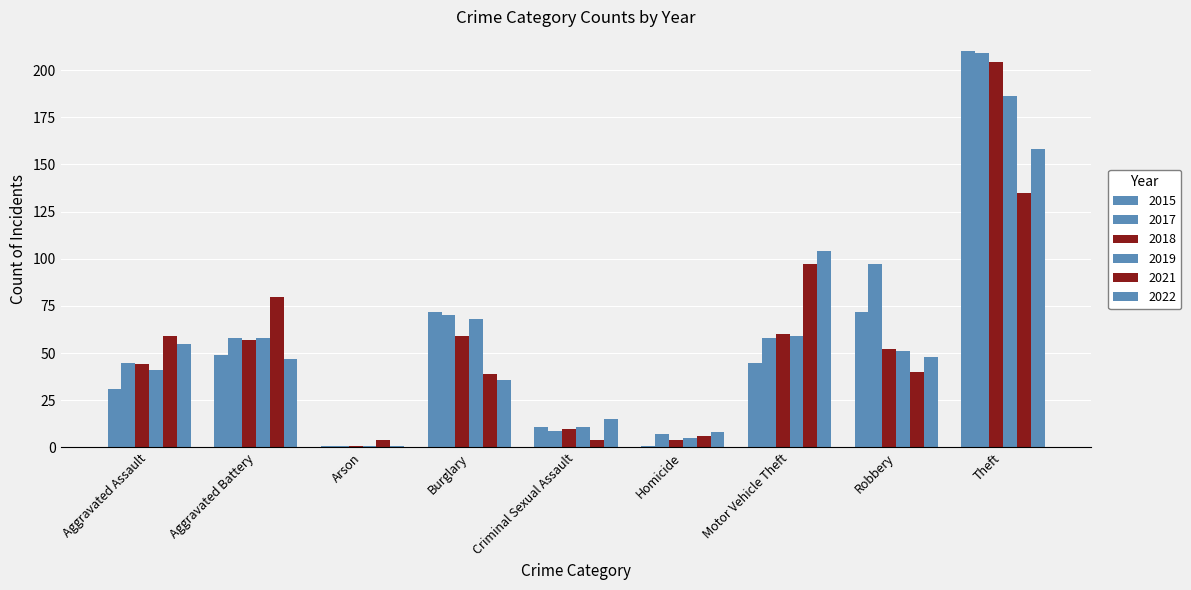

What is the sum of the 2017 values at Arson and Robbery?

98